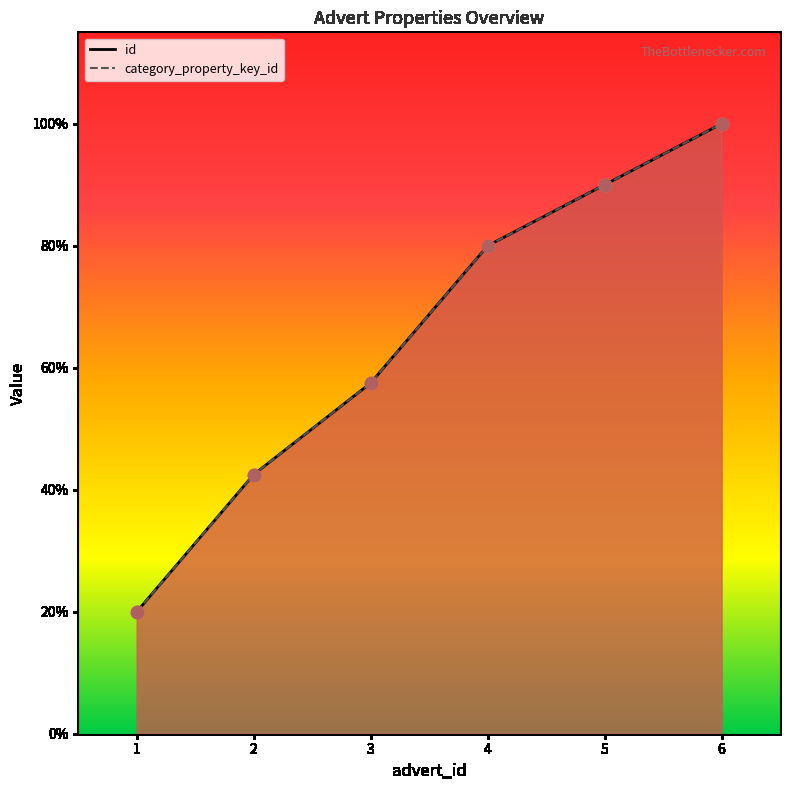

Is the value of id at 3 greater than the value of category_property_key_id at 6?

No